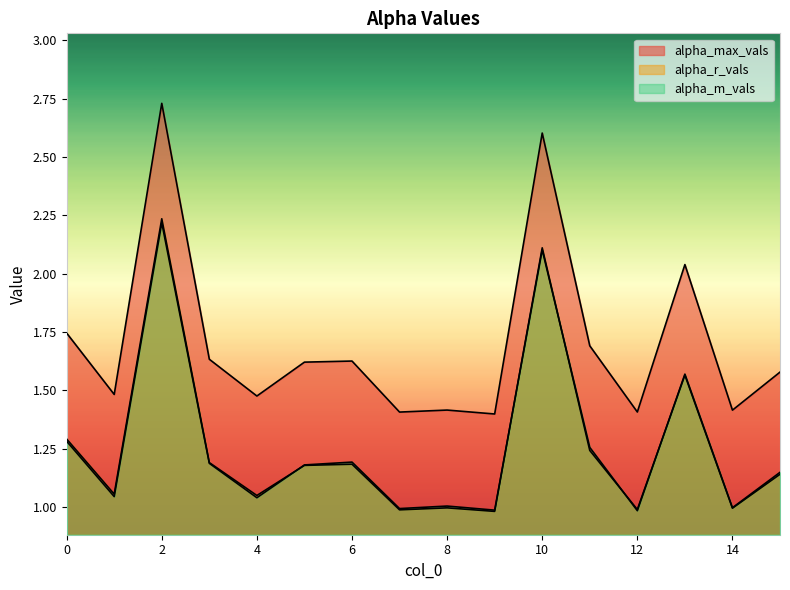

How many lines are shown in the chart?

3